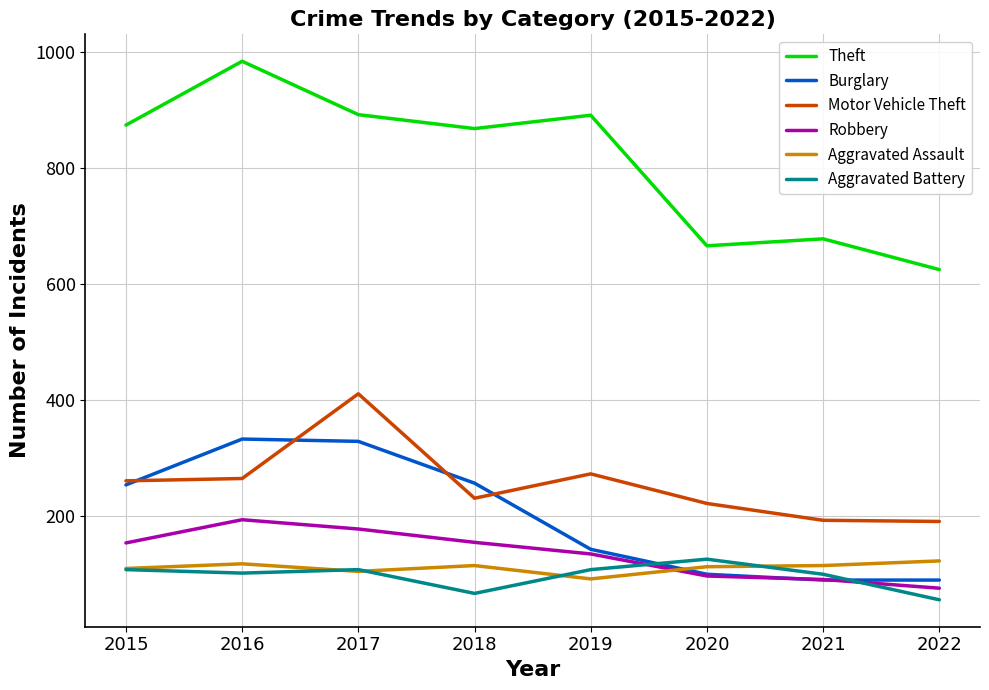

At which category does the chart reach its minimum across all series?

2022